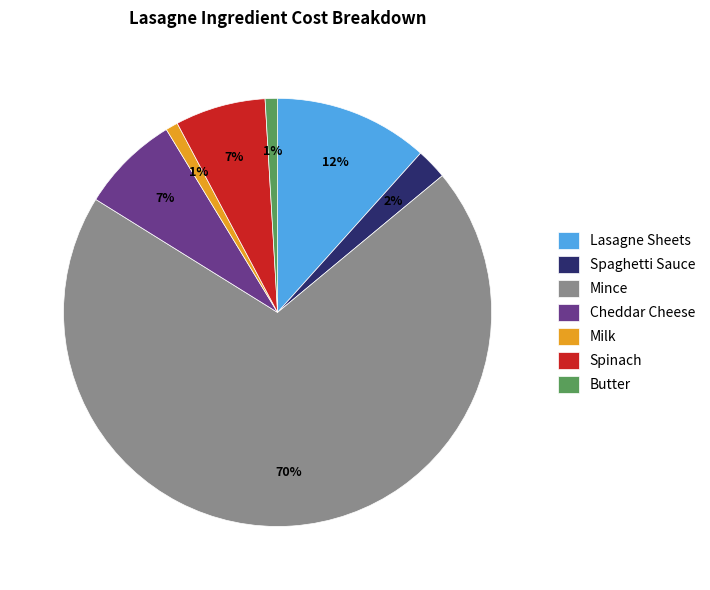

Does Lasagne Sheets account for over 50% of the chart?

No